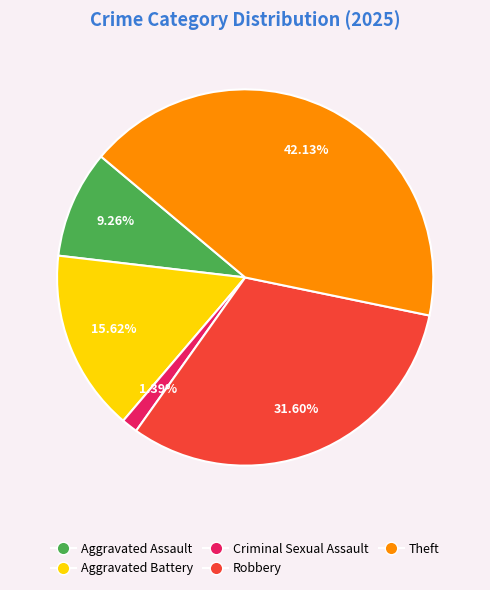

Rank the categories by value from highest to lowest.

Theft, Robbery, Aggravated Battery, Aggravated Assault, Criminal Sexual Assault